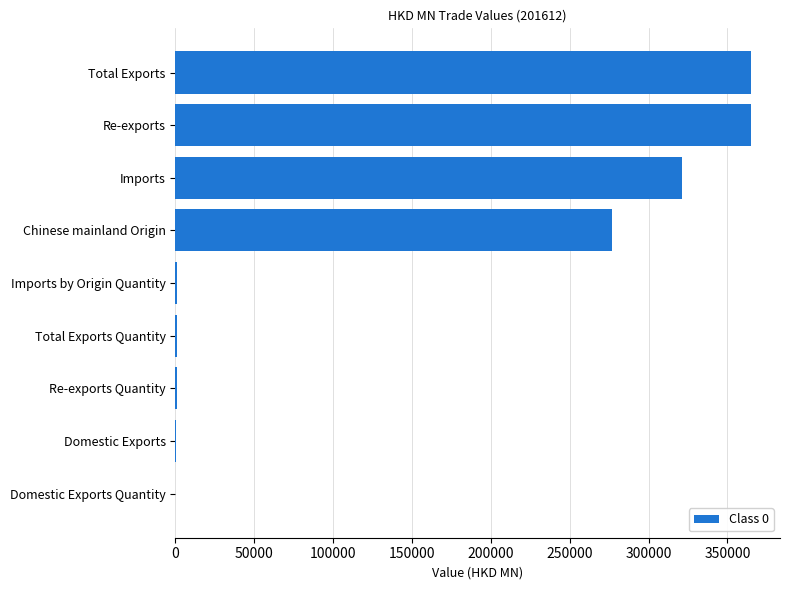

What is the change in value from Chinese mainland Origin to Imports?

+44309.7